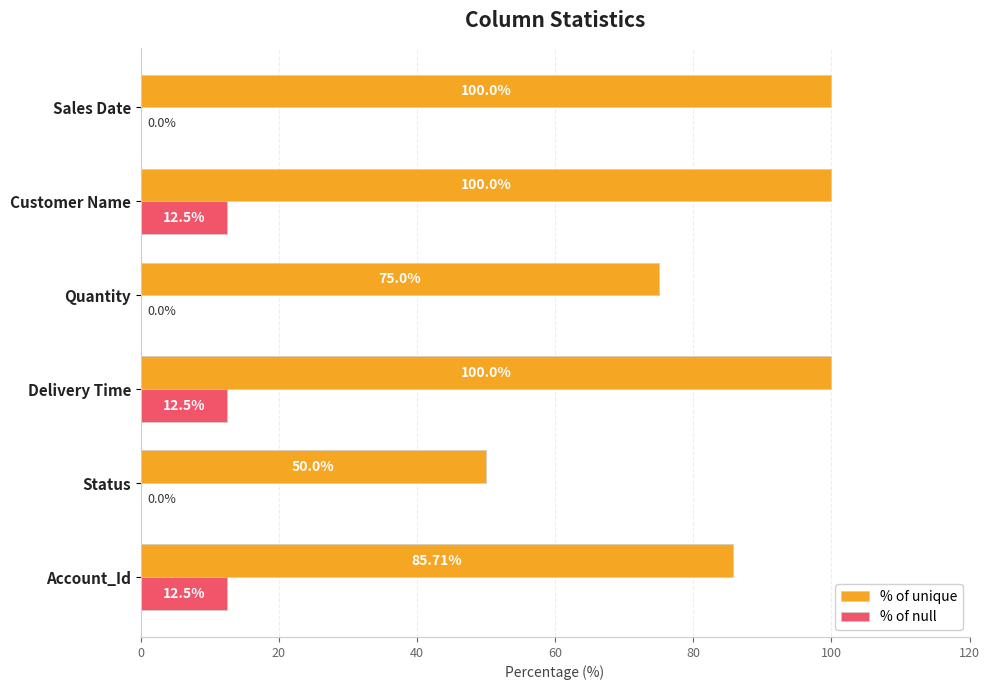

Which series changed the most between Status and Customer Name?

% of unique